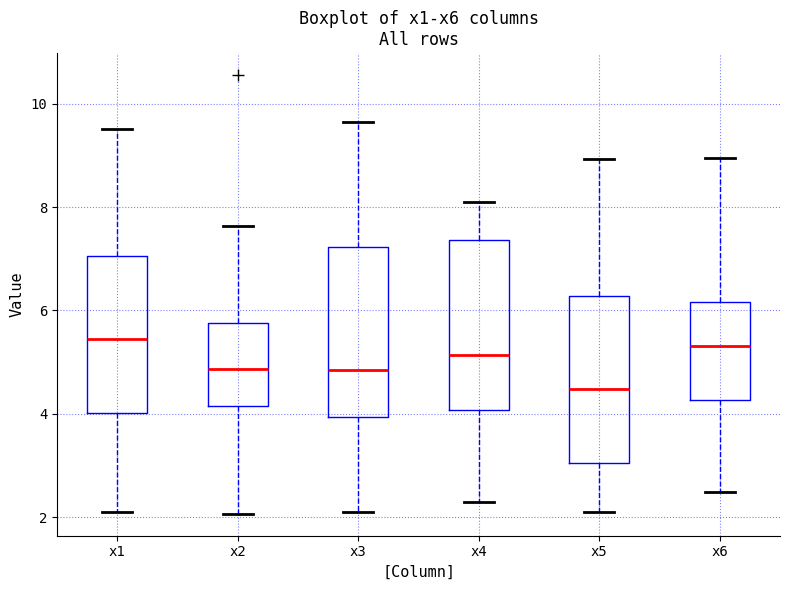

Reading left to right, transcribe this box plot: for each box, give where its median line is, the range the box spans, and where its two whiskers end, as read against the y-axis. The values are not printed on the chart, so give them approximately, as read against the axis.

x1: median 5.4, box 4.0 to 7.0, whiskers 2.0 to 9.6
x2: median 4.8, box 4.2 to 5.8, whiskers 2.0 to 7.6
x3: median 4.8, box 4.0 to 7.2, whiskers 2.0 to 9.6
x4: median 5.2, box 4.0 to 7.4, whiskers 2.2 to 8.0
x5: median 4.4, box 3.0 to 6.2, whiskers 2.2 to 9.0
x6: median 5.4, box 4.2 to 6.2, whiskers 2.4 to 9.0